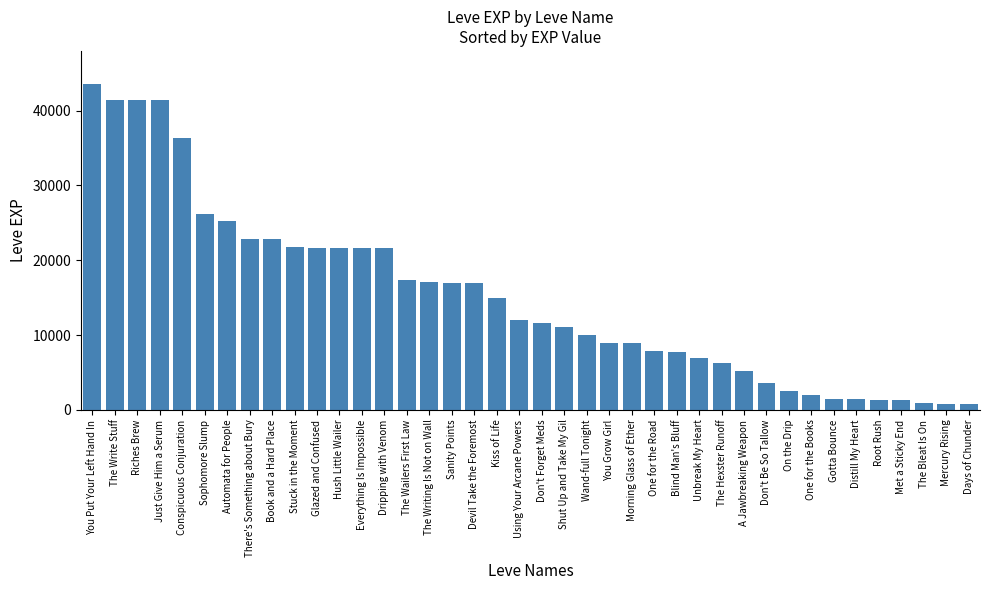

What is the maximum value shown in the chart?

43600